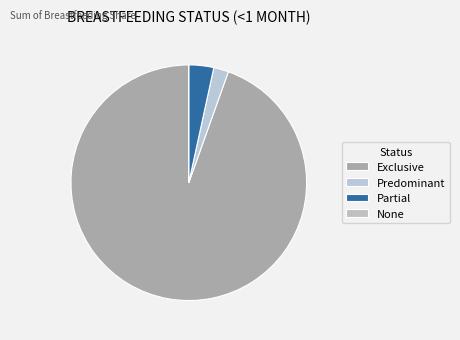

To the nearest percent, what is the difference between the largest and smallest slice percentages?

95%